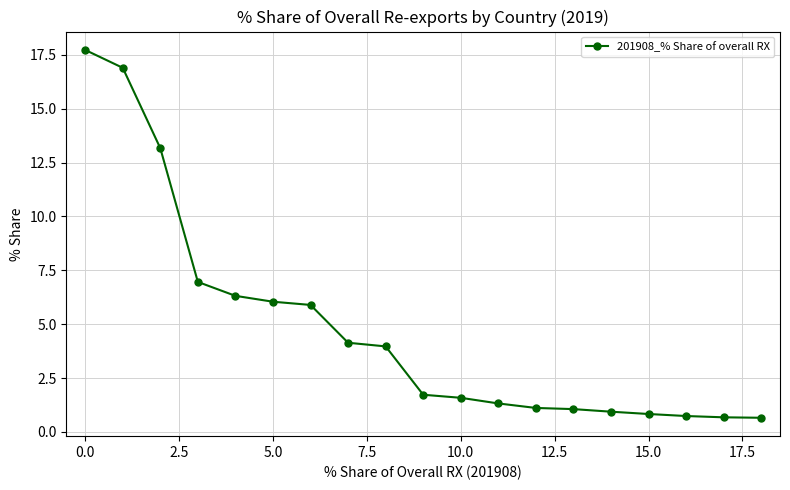

How many data points does each series have?

19